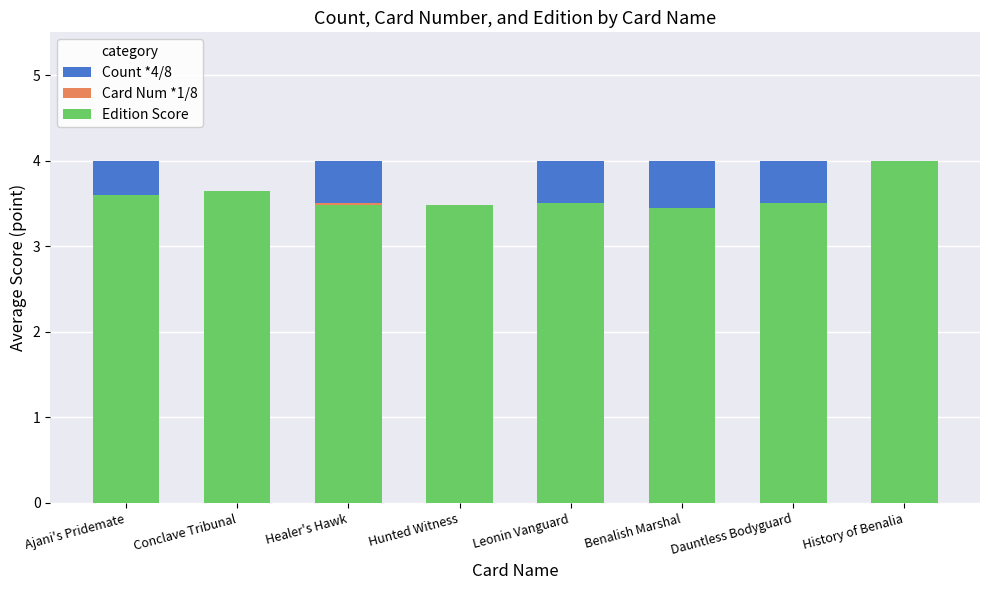

Which series has the widest spread of values?

Count *4/8